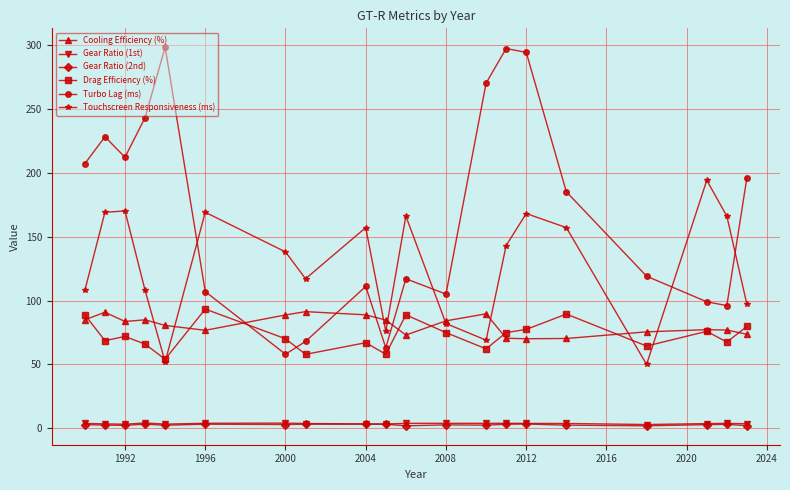

Which series has the widest spread of values?

Turbo Lag (ms)